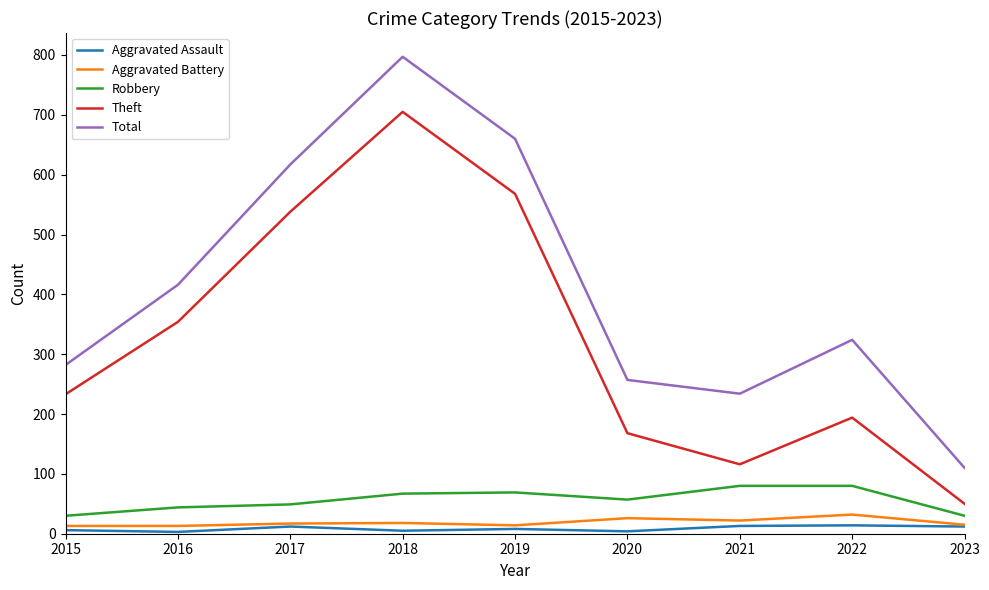

Is the value of Aggravated Battery at 2021 greater than the value of Theft at 2018?

No